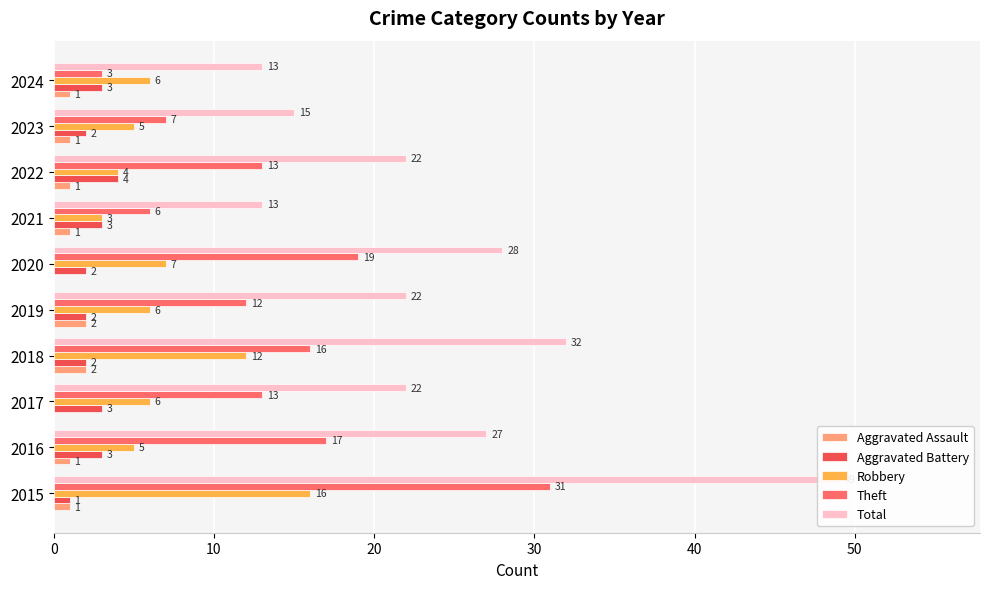

What is the label of the 4th bar from the right?

60